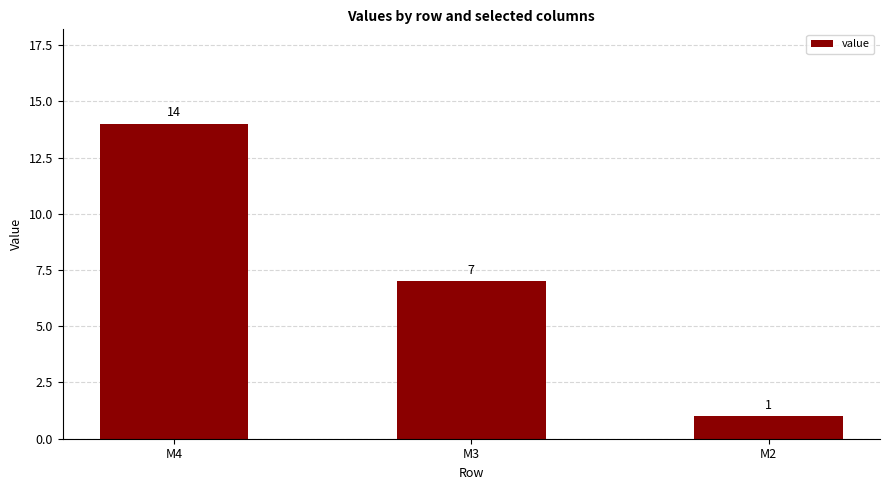

What is the value of the 1st bar from the left?

14